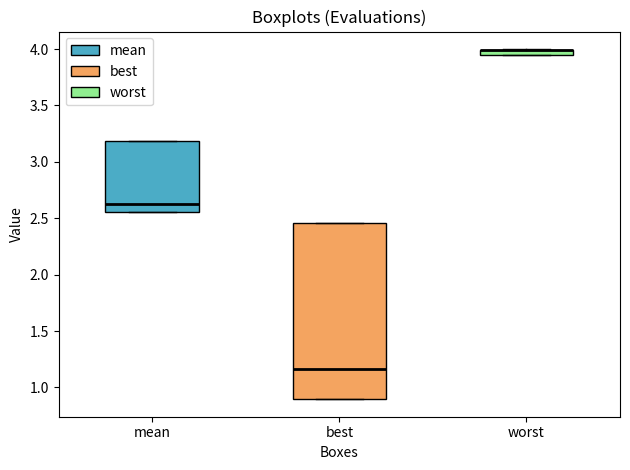

Where does the median line of the box for best sit on the y-axis? The values are not printed on the chart, so give them approximately, as read against the axis.

1.15